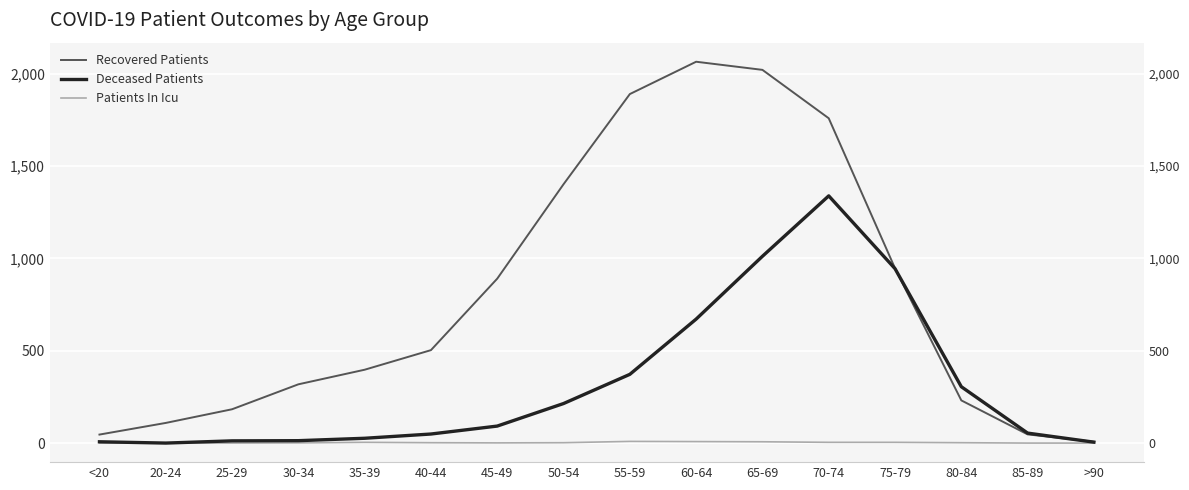

True or false: Patients In Icu and Recovered Patients intersect in this chart.

False